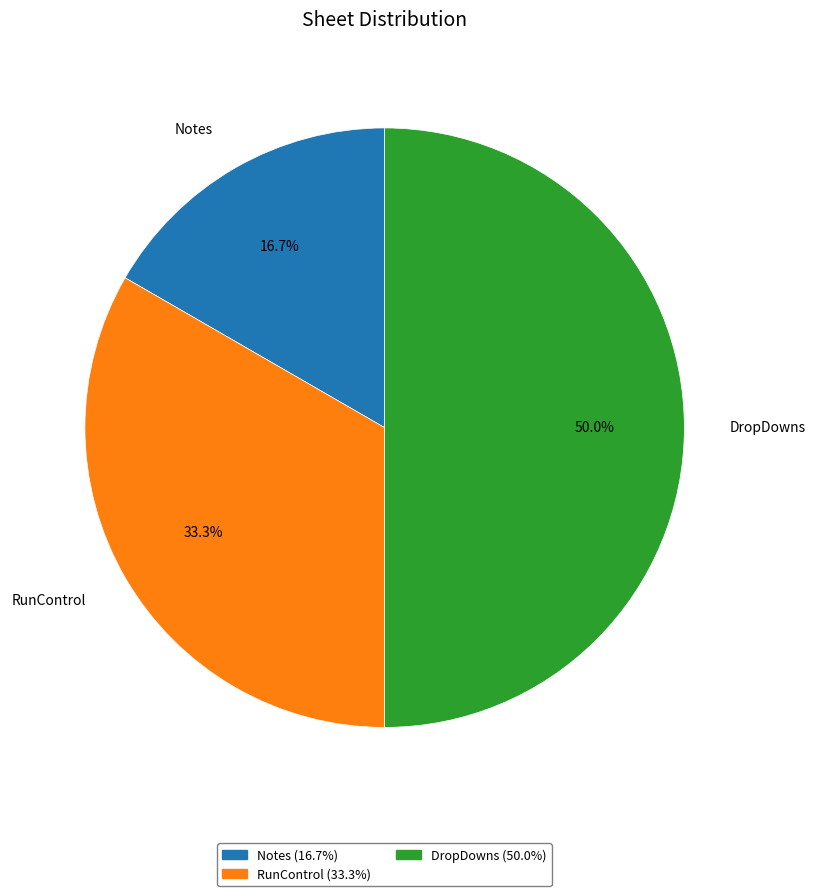

Is RunControl the majority of the pie?

No